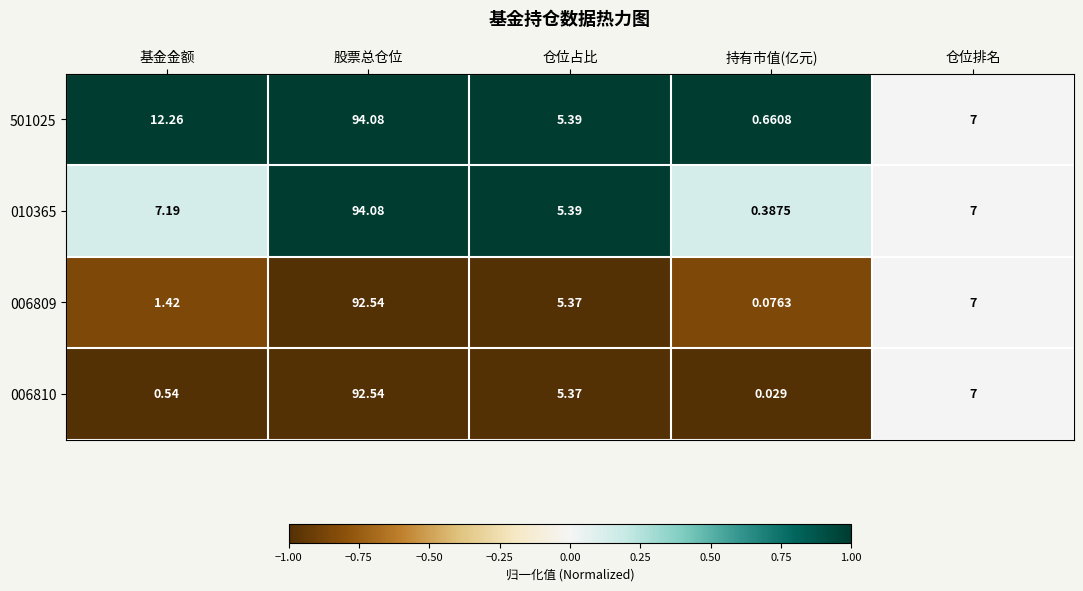

At how many categories does at least one series exceed 0?

5